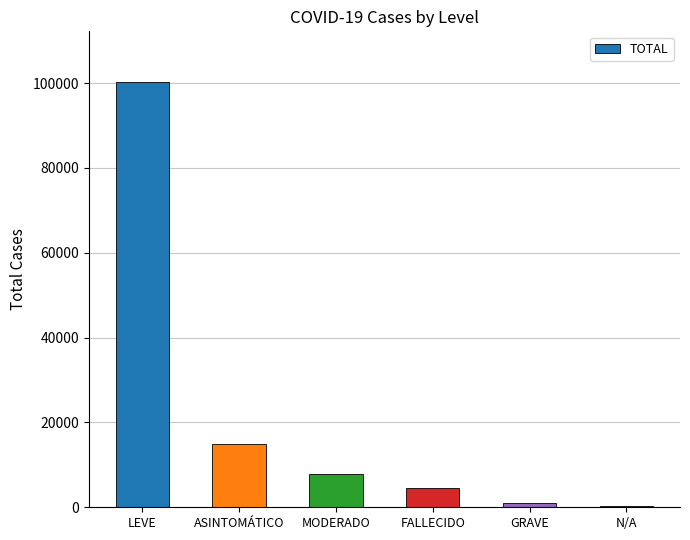

The value at LEVE is 100177. True or false?

True